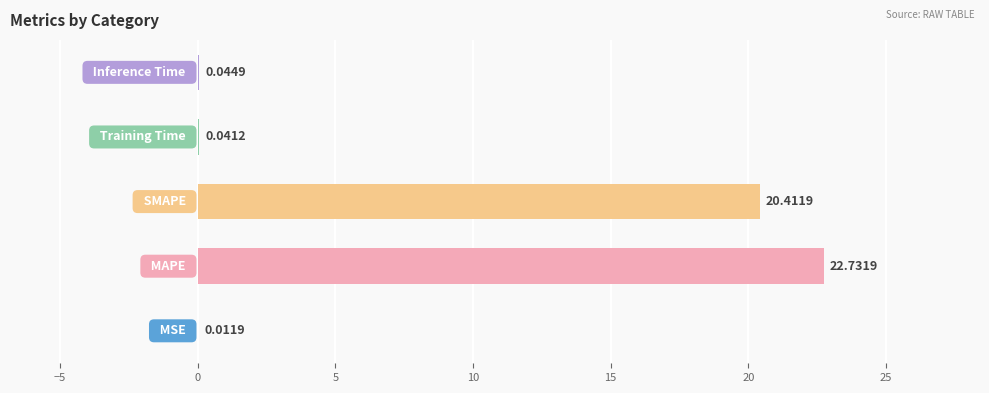

What is the sum of all values?

43.2